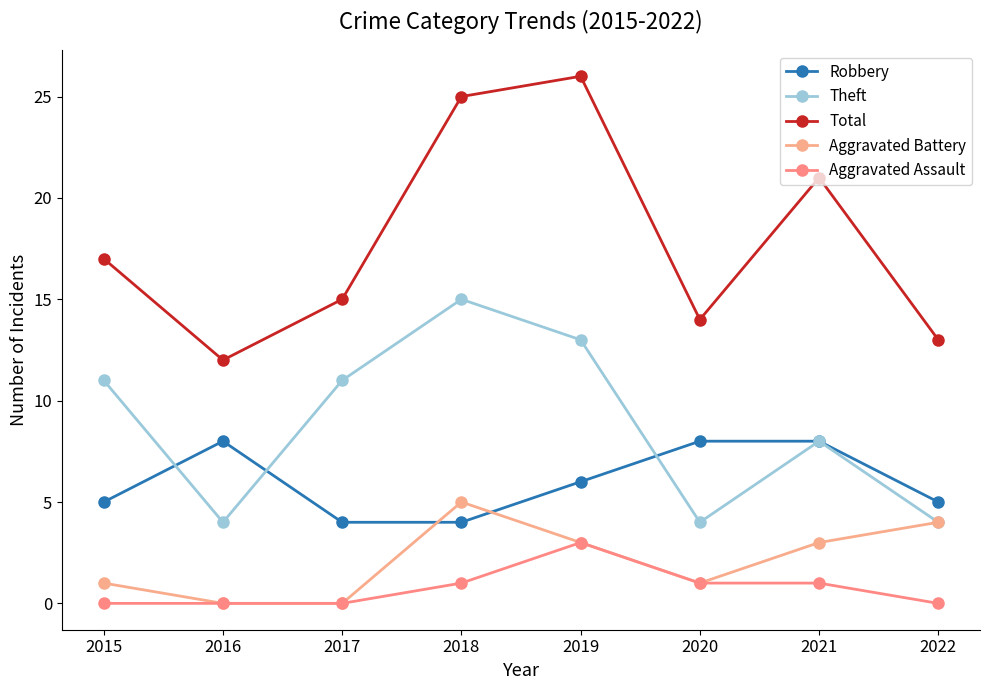

How many interior local peaks does the Aggravated Assault series have?

1